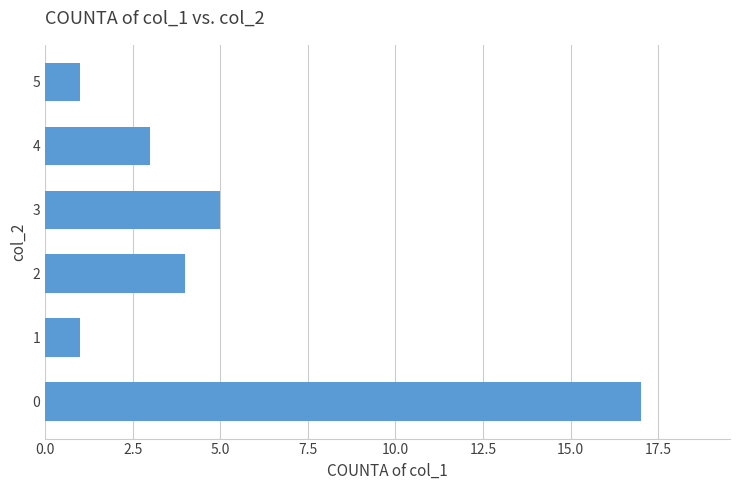

The value at 1 is 2. True or false?

False